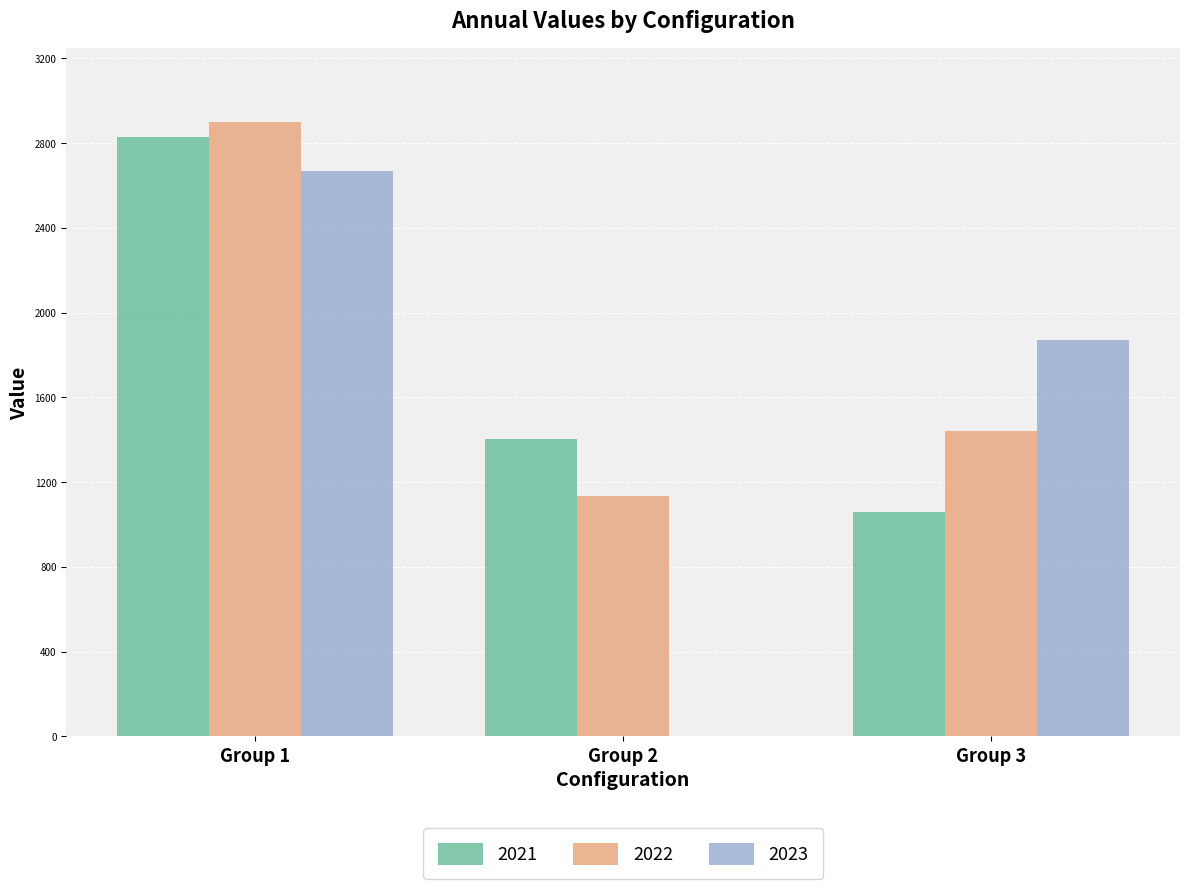

Count the number of data series in this chart.

3